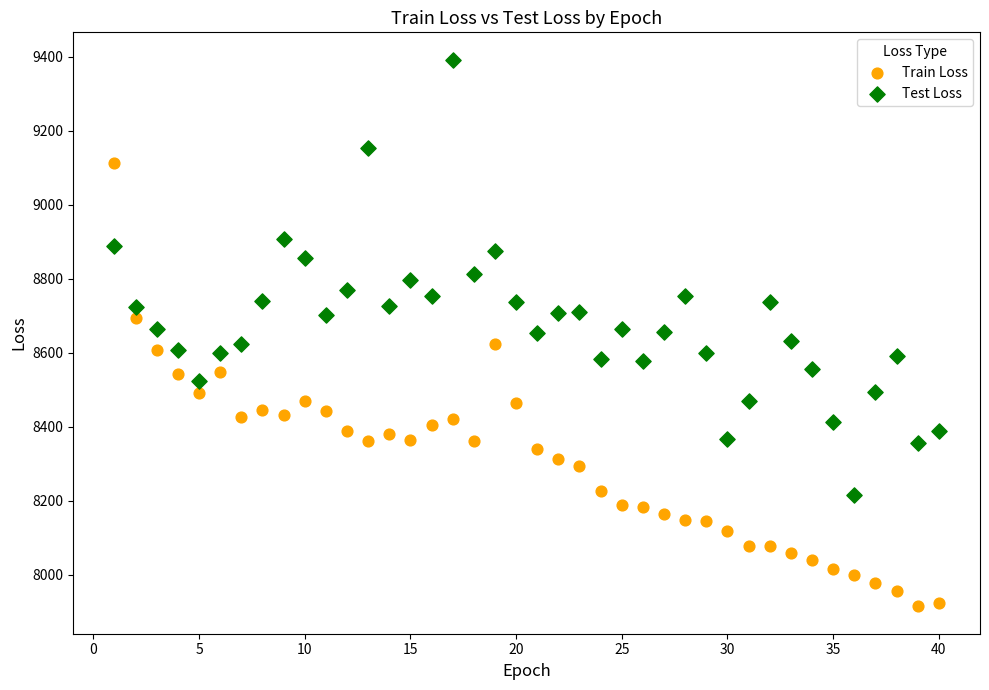

Which series has the widest spread of Y values?

Train Loss